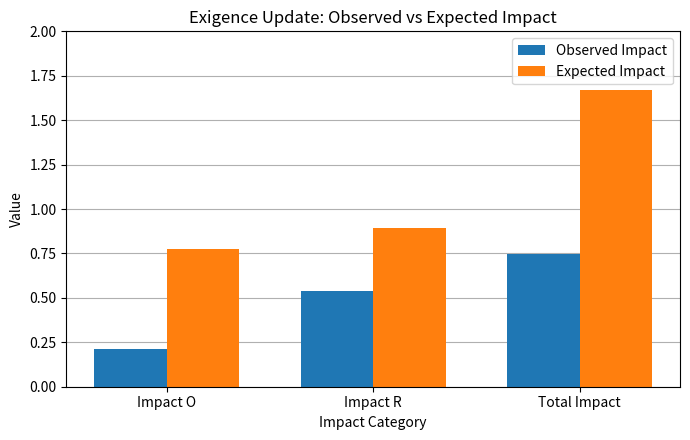

What is the label of the 3rd bar from the left?

Total Impact